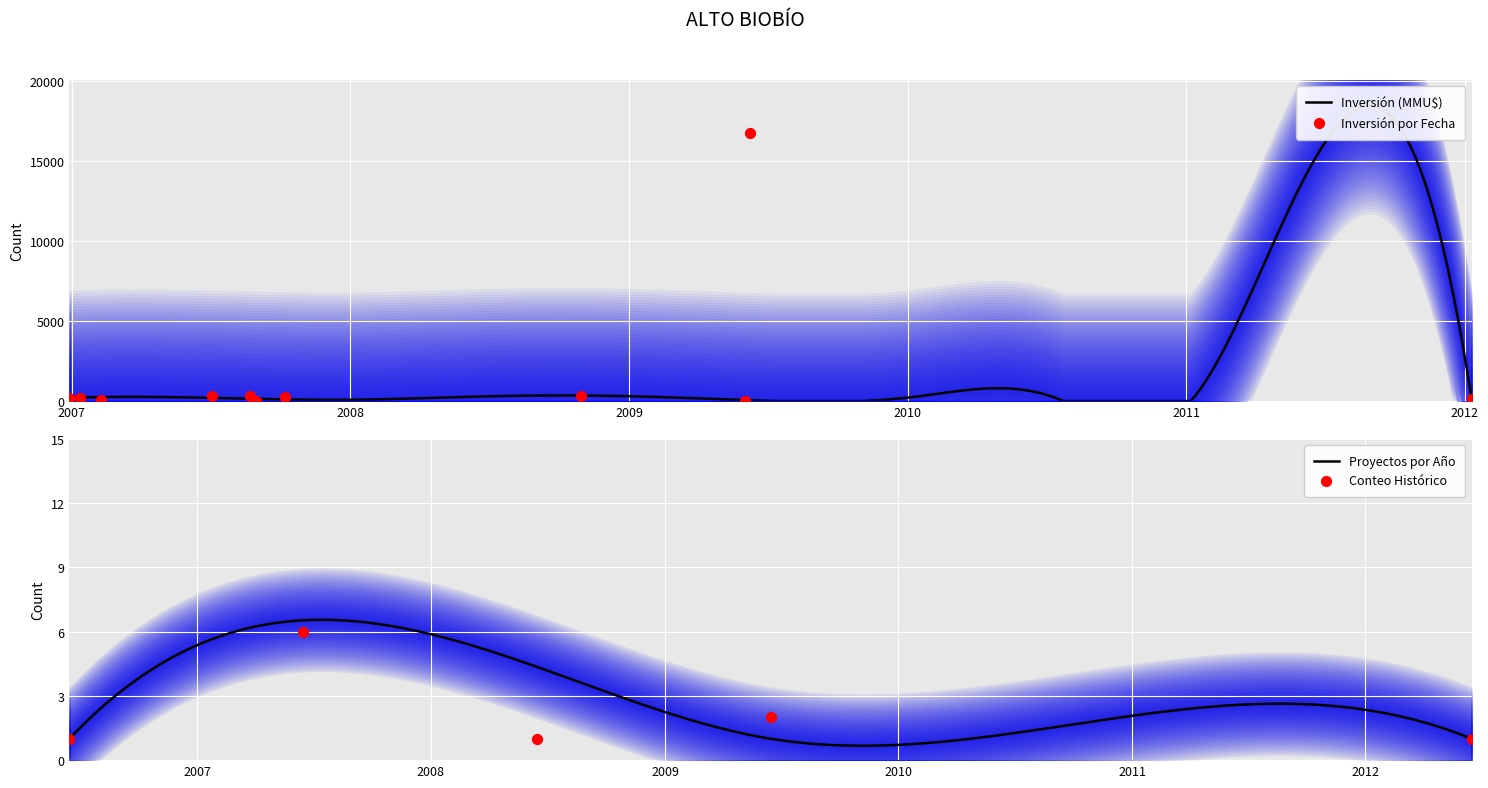

What is the change in value from 2006-12-29 to 2007-08-23?

+100